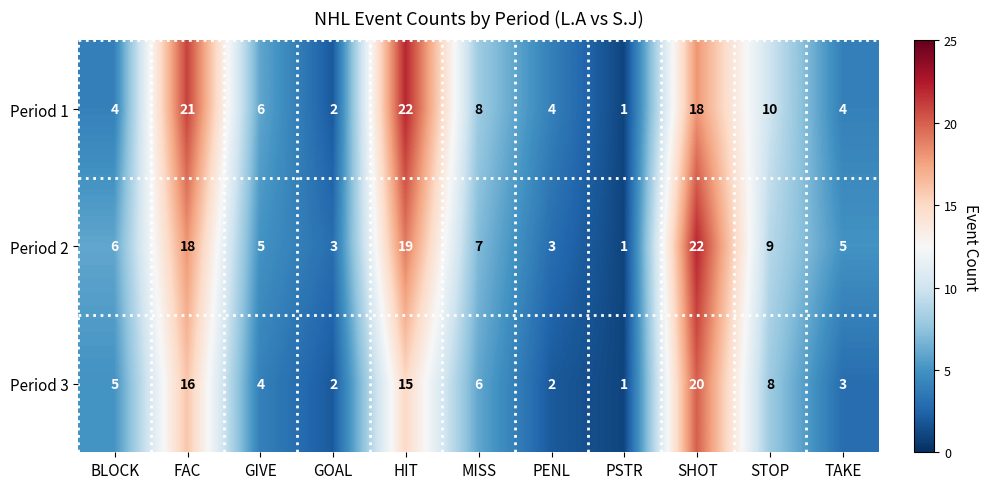

What is the difference between the maximum and second lowest values in the Period 2 series?

19